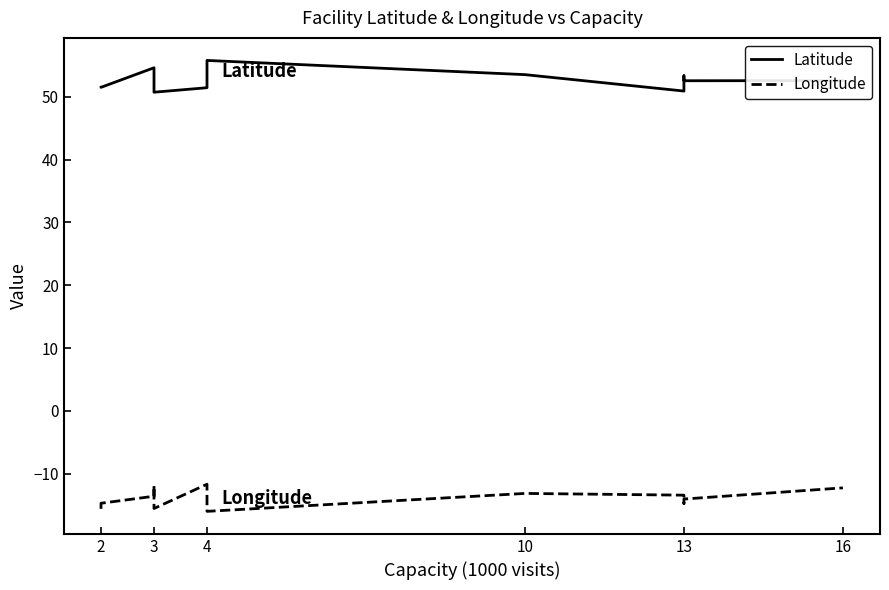

The value of Latitude at 4 is 23.7. True or false?

False